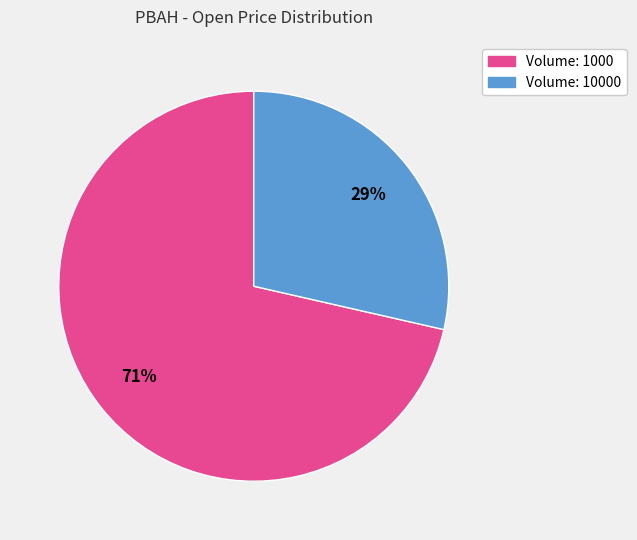

How many segments does this pie chart have?

2